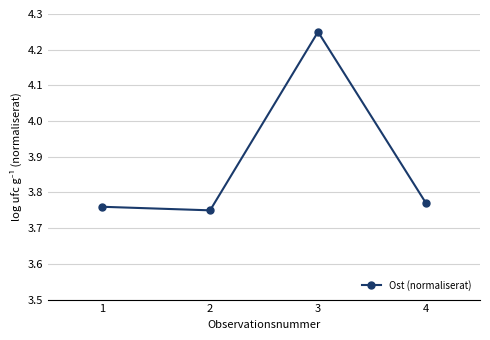

Rank the categories by value from highest to lowest.

3, 4, 1, 2